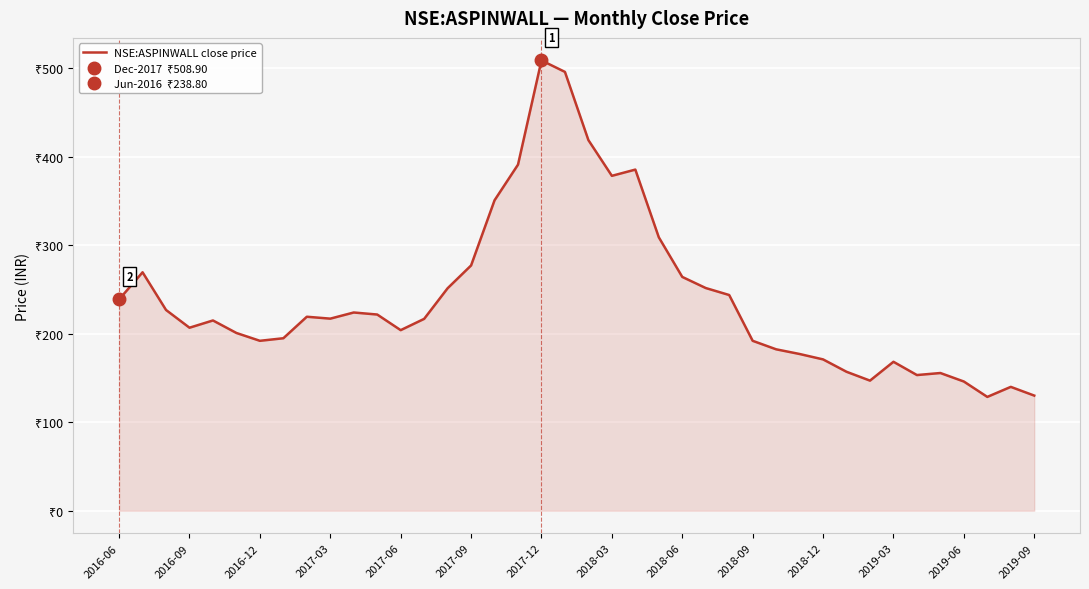

At which label does the data first exceed 217?

2016-06